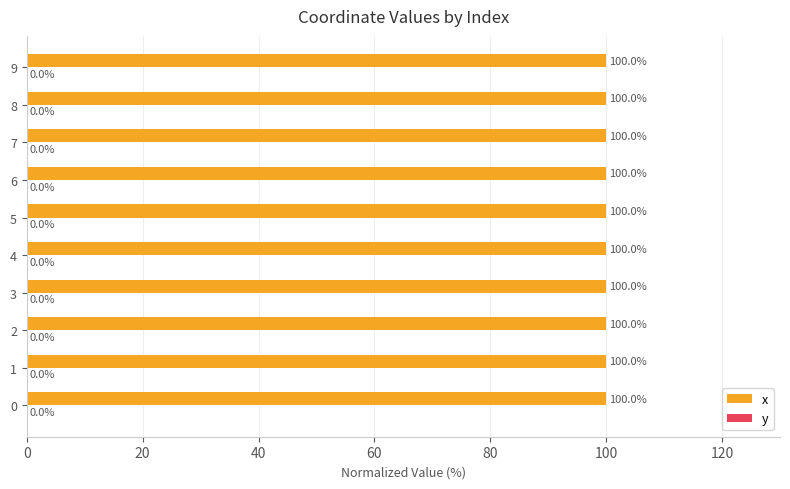

What is the sum of all x values?

999.9